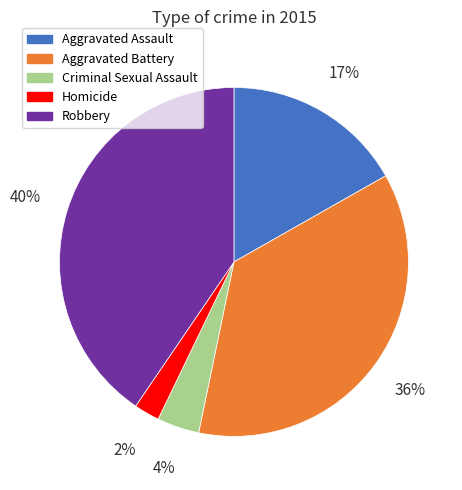

To the nearest percent, what percentage of the pie is Robbery?

40%